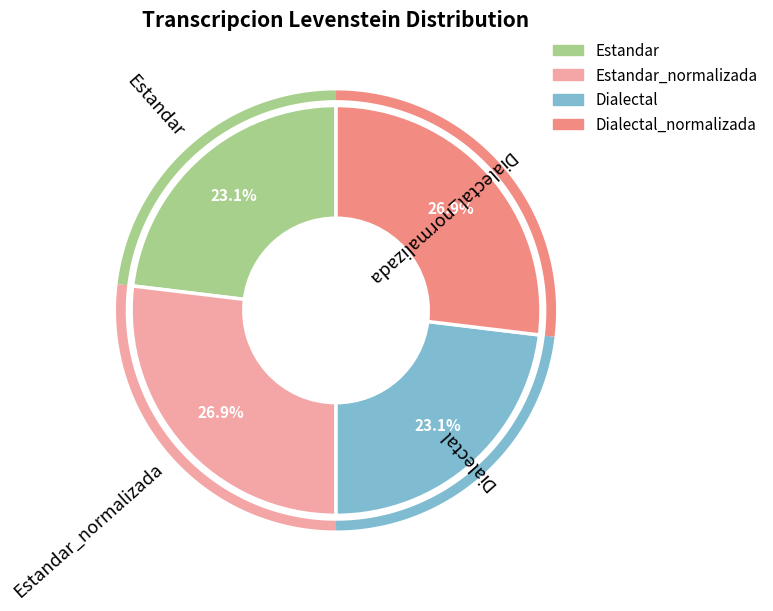

To the nearest percent, what is the difference between the Dialectal and Estandar_normalizada slice percentages?

4%